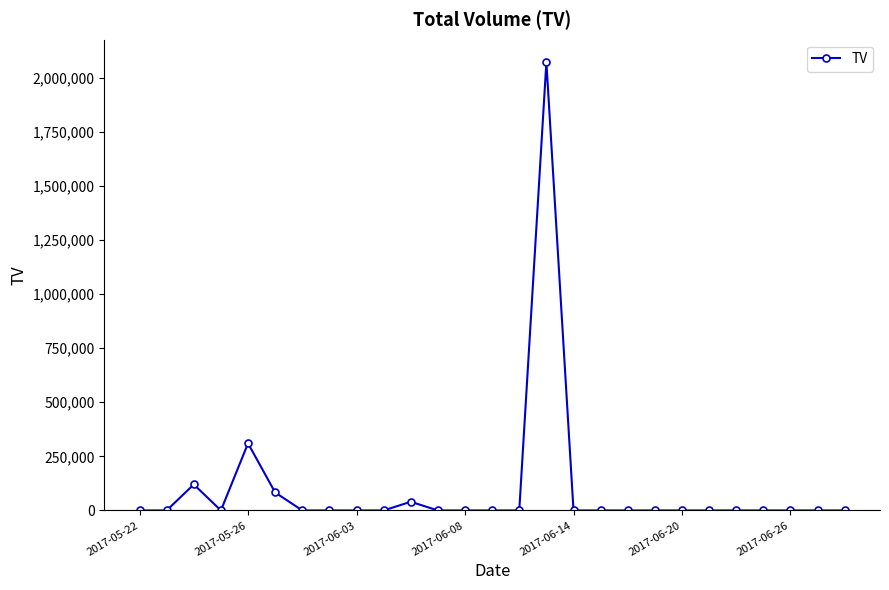

What is the maximum value shown in the chart?

2071000